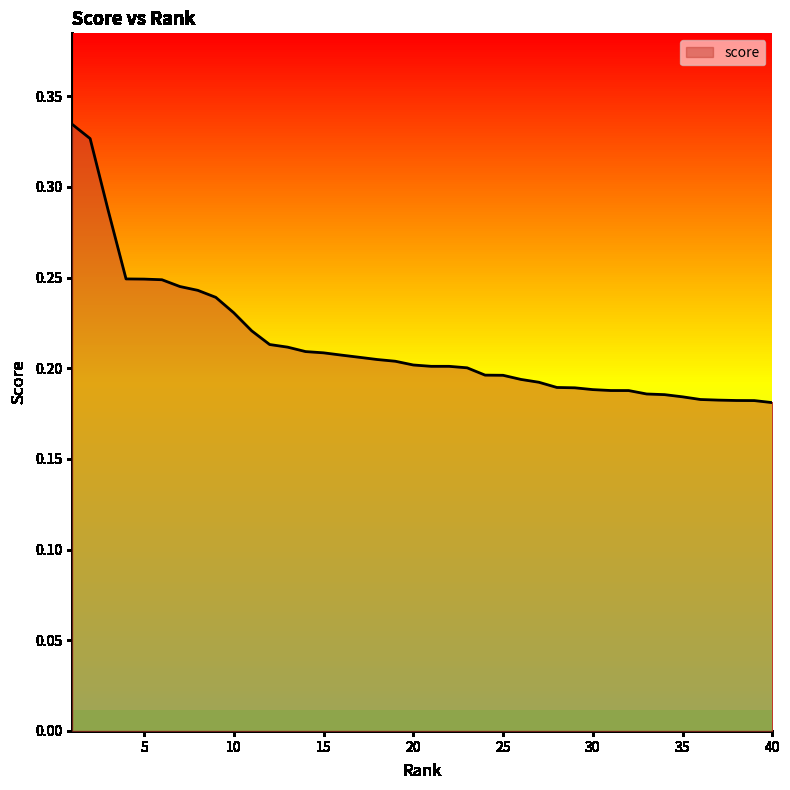

Which label corresponds to the largest value in the chart?

1